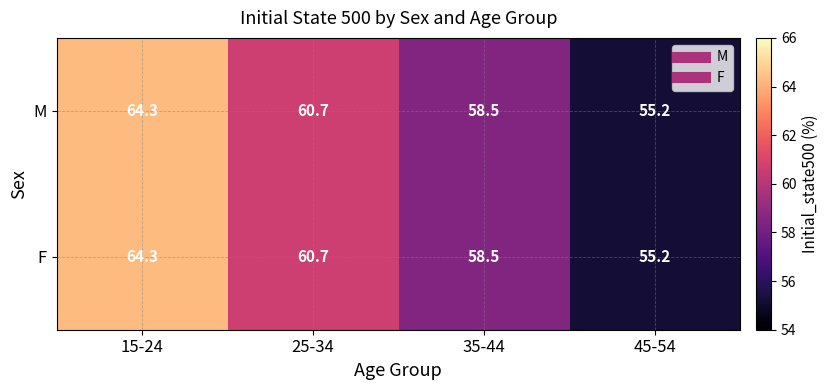

Is it true that M equals 107.4 at 25-34?

False